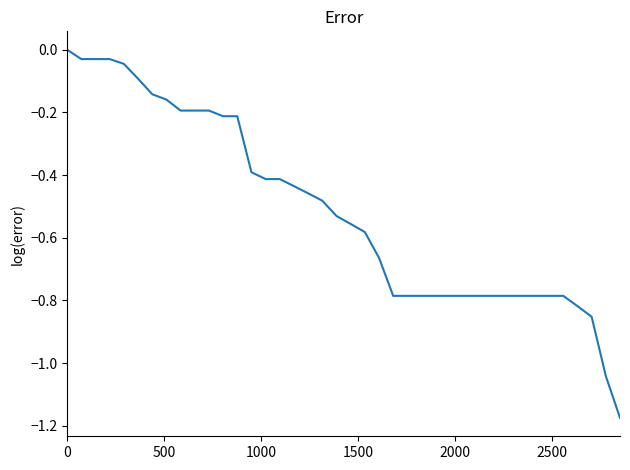

What is the difference between the maximum and minimum values?

1.2